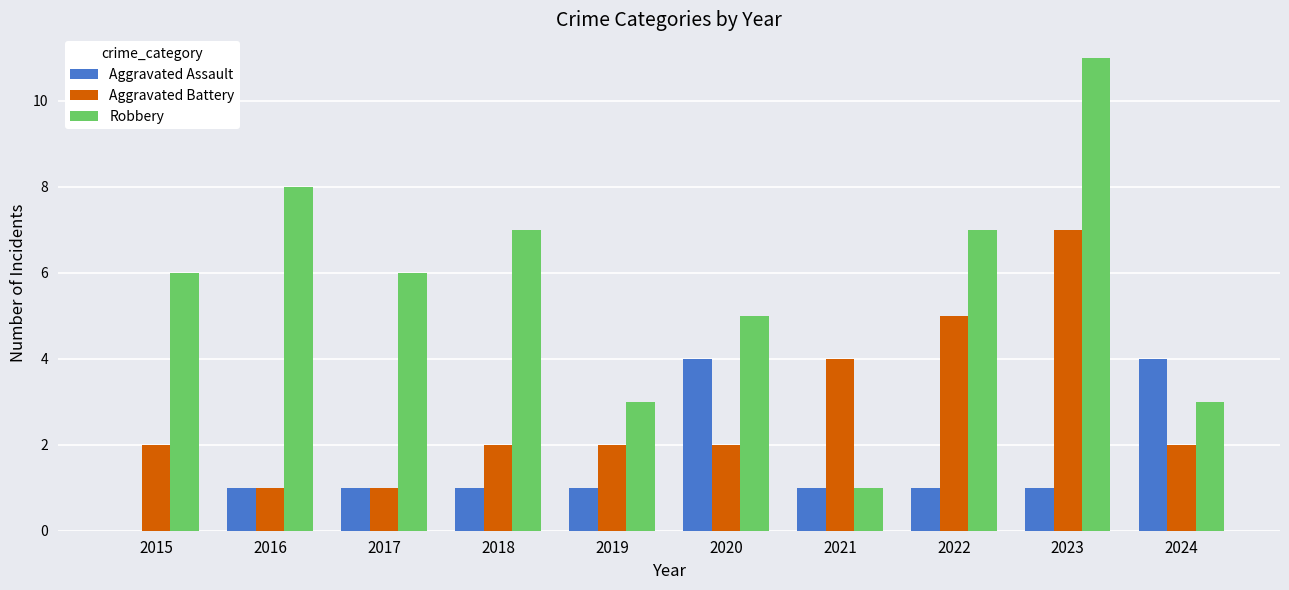

Reading left to right, what are all the values shown in this chart?

Aggravated Assault: 2015=0	2016=1	2017=1	2018=1	2019=1	2020=4	2021=1	2022=1	2023=1	2024=4
Aggravated Battery: 2015=2	2016=1	2017=1	2018=2	2019=2	2020=2	2021=4	2022=5	2023=7	2024=2
Robbery: 2015=6	2016=8	2017=6	2018=7	2019=3	2020=5	2021=1	2022=7	2023=11	2024=3